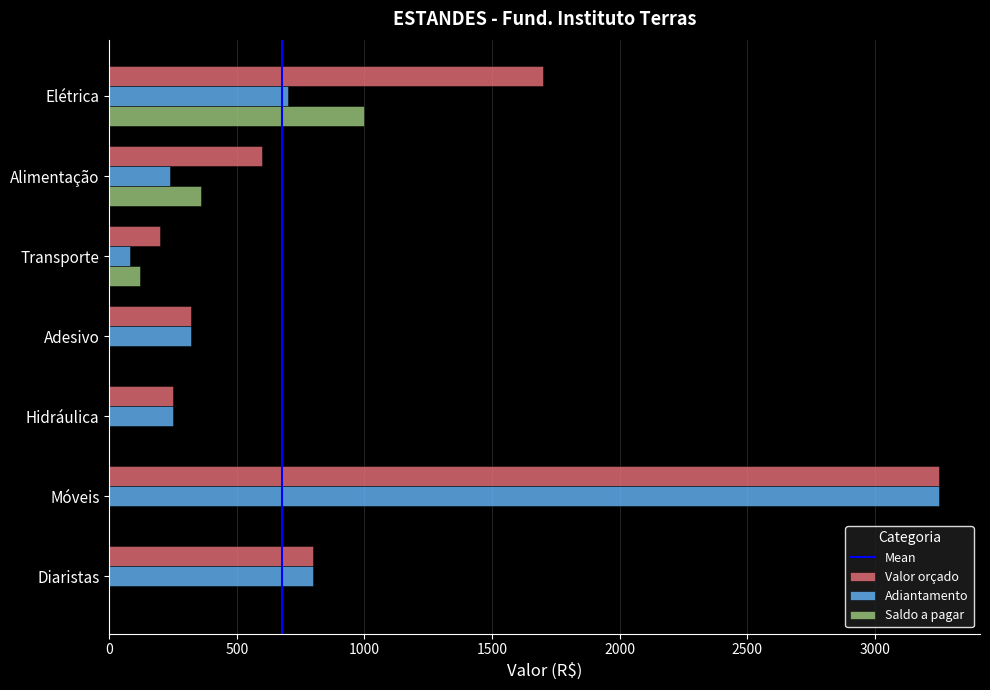

The Saldo a pagar series shows 0 at Adesivo. True or false?

True